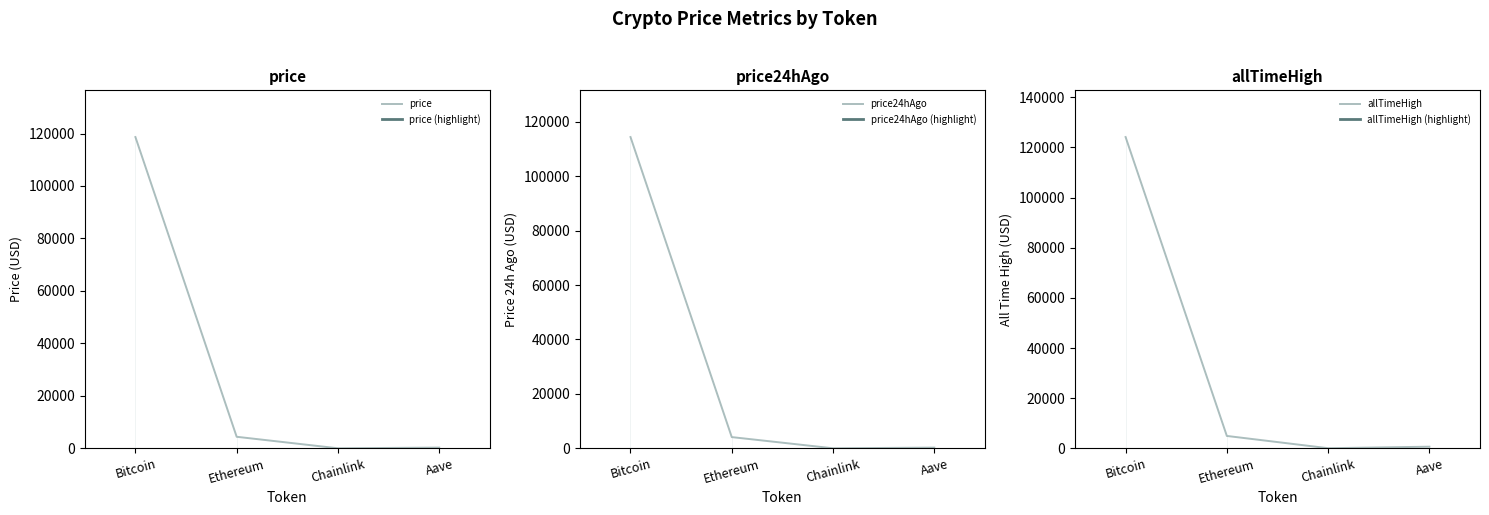

Which category has the lowest value across all series?

Chainlink